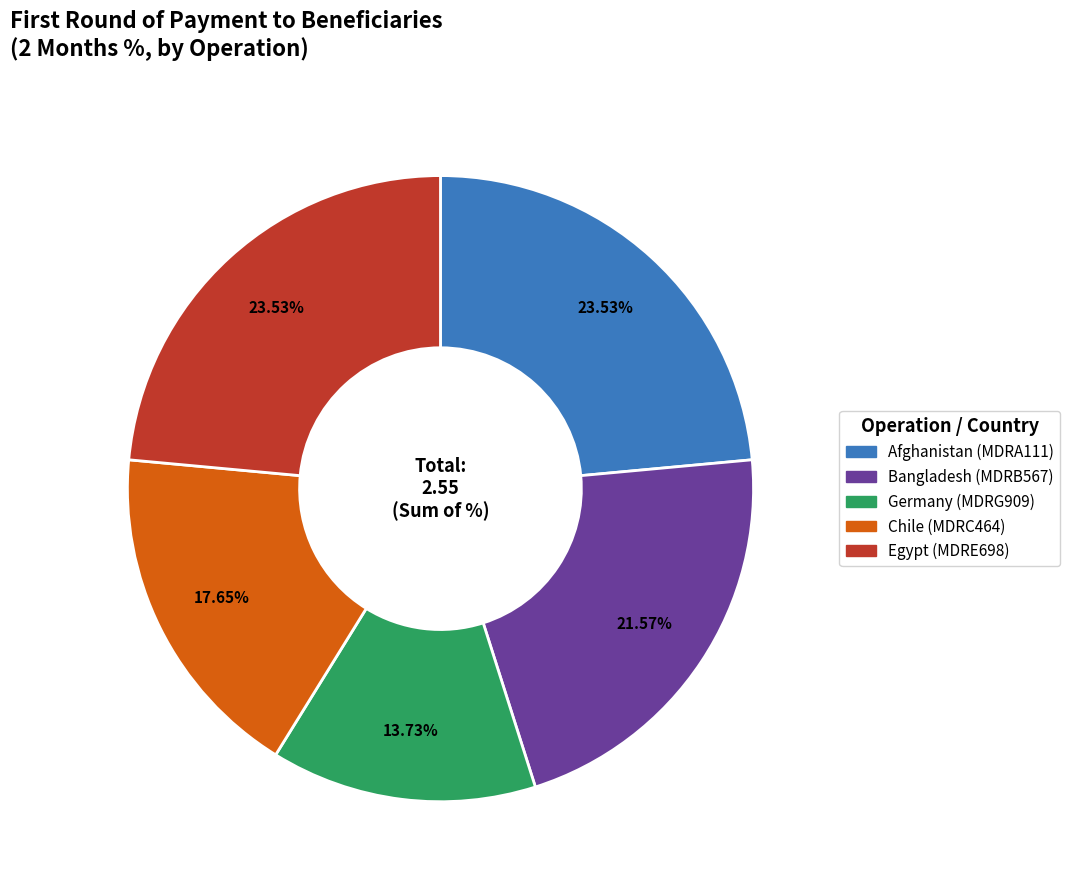

What is the smallest slice in the pie chart?

Germany (MDRG909)